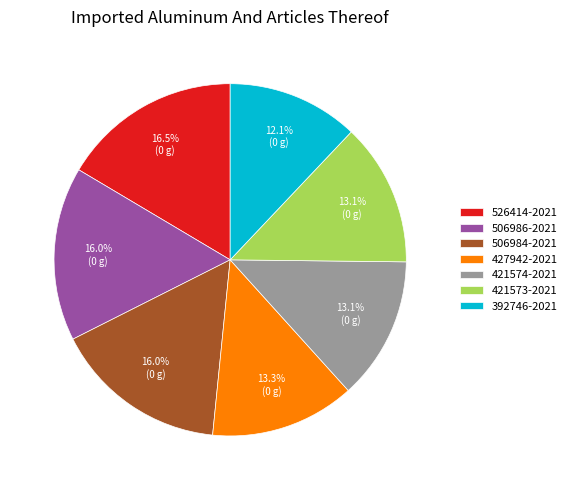

Is 421573-2021 the majority of the pie?

No